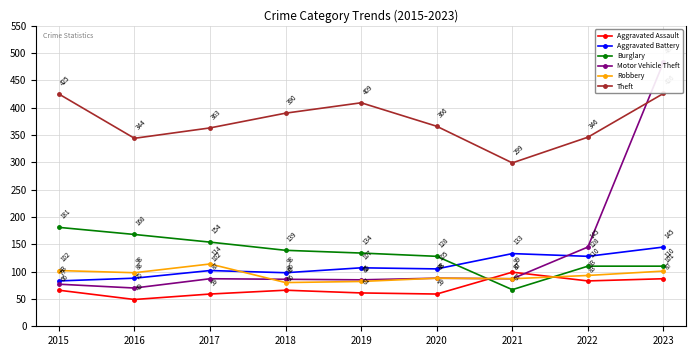

Reading left to right, extract all data points from this chart.

Aggravated Assault: 2015=66	2016=49	2017=59	2018=66	2019=61	2020=59	2021=99	2022=83	2023=87
Aggravated Battery: 2015=83	2016=88	2017=102	2018=98	2019=107	2020=105	2021=133	2022=128	2023=145
Burglary: 2015=181	2016=168	2017=154	2018=139	2019=134	2020=128	2021=67	2022=110	2023=110
Motor Vehicle Theft: 2015=77	2016=70	2017=87	2018=86	2019=85	2020=88	2021=87	2022=145	2023=483
Robbery: 2015=102	2016=98	2017=114	2018=80	2019=82	2020=88	2021=87	2022=93	2023=101
Theft: 2015=425	2016=344	2017=363	2018=390	2019=409	2020=366	2021=299	2022=346	2023=426